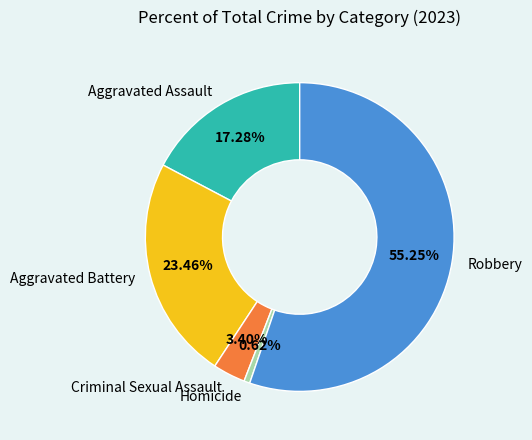

What is the ratio of the value at Aggravated Assault to the value at Robbery?

0.3